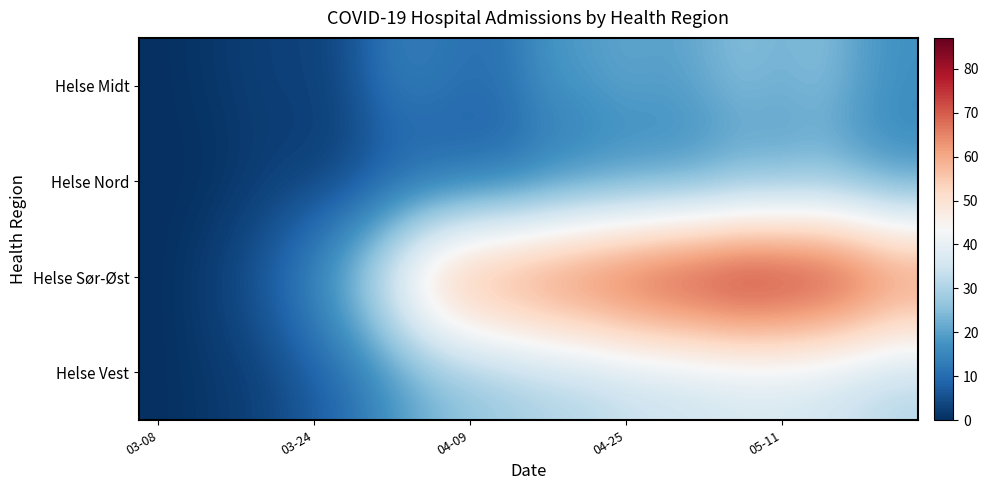

Reading left to right, extract all data points from this chart.

Helse Midt: 0	1	2	3	3	6	13	13	11	12	18	19	21	20	22	25	23	25	20	17
Helse Nord: 0	0	1	2	2	3	5	6	7	8	10	12	13	14	15	17	18	19	17	15
Helse Sør-Øst: 0	2	5	10	18	29	44	60	68	71	74	77	80	83	85	87	86	84	80	74
Helse Vest: 0	1	2	4	7	11	17	22	25	27	29	30	32	33	34	35	35	34	32	30